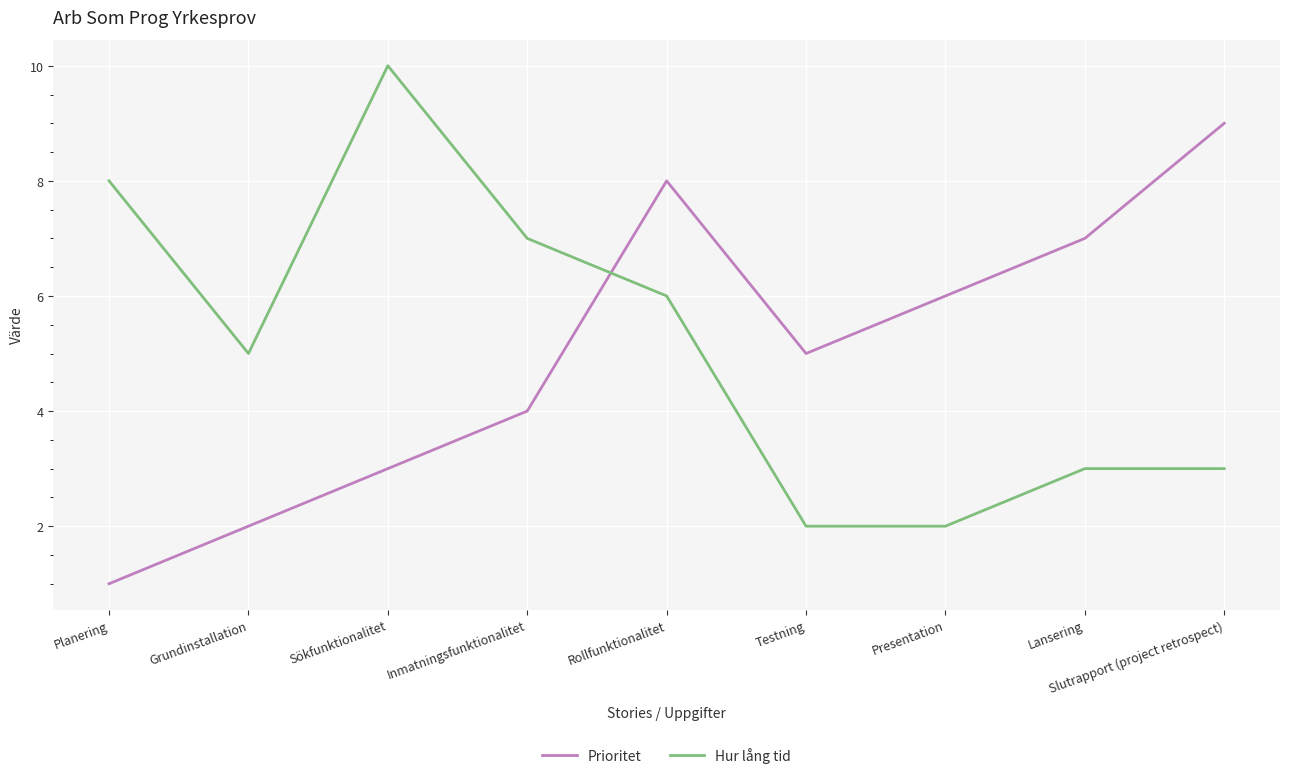

What is the greatest value displayed?

10